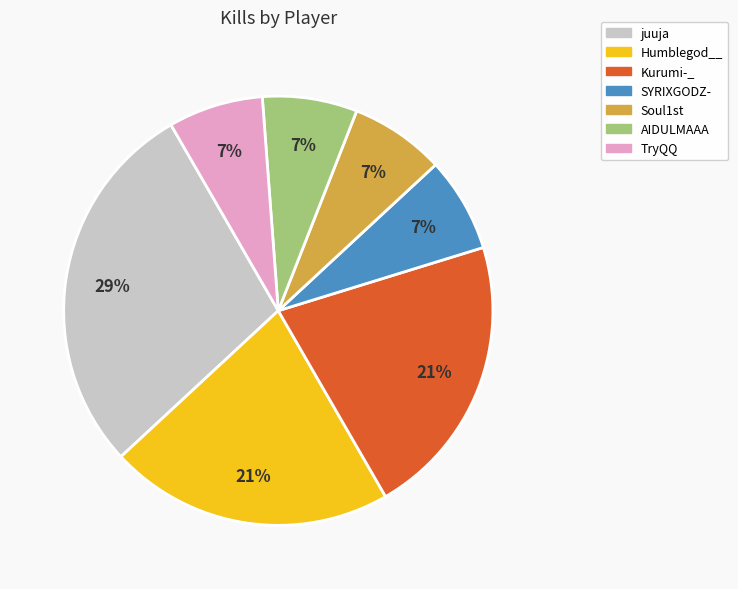

To the nearest percent, what is the combined percentage of juuja and Soul1st?

36%